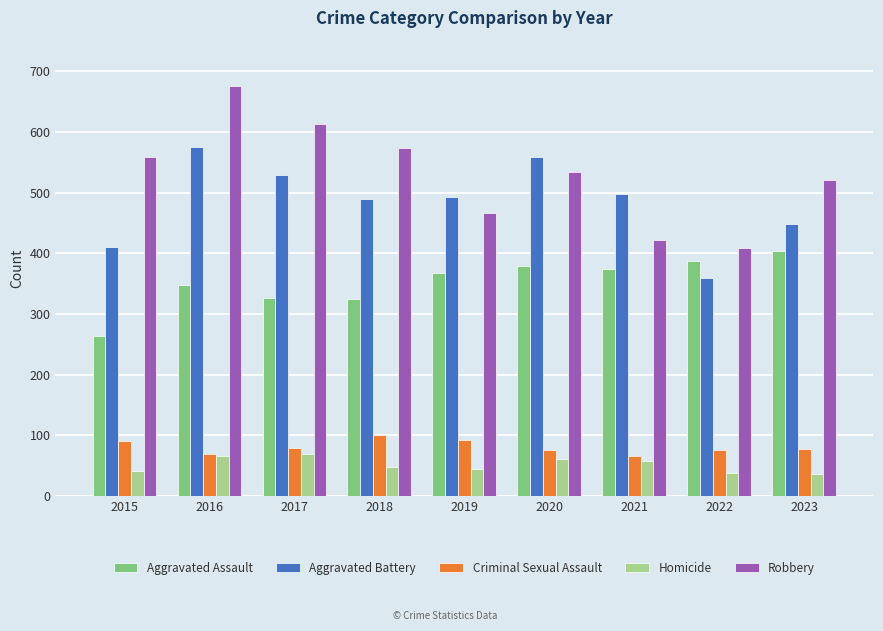

At which category does the chart reach its peak across all series?

2016